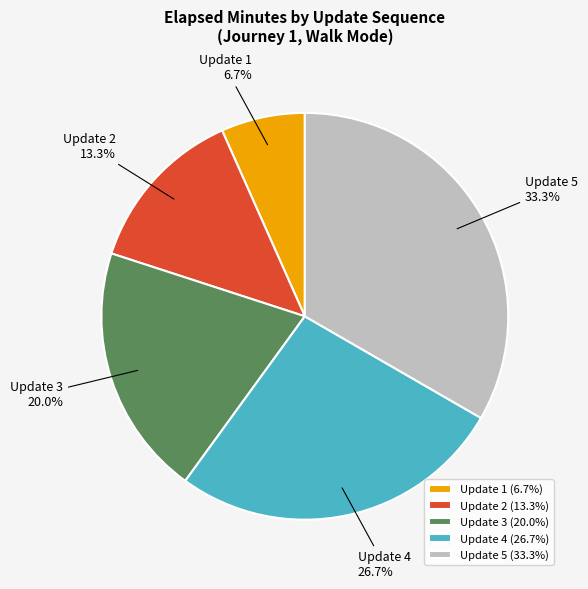

What percentage do Update 1 and Update 3 together represent?

26.7%